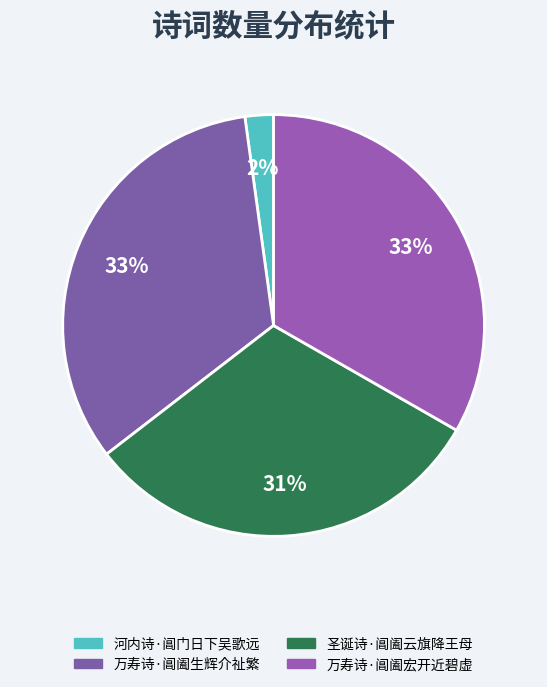

What is the smallest slice in the pie chart?

河内诗·阊门日下吴歌远